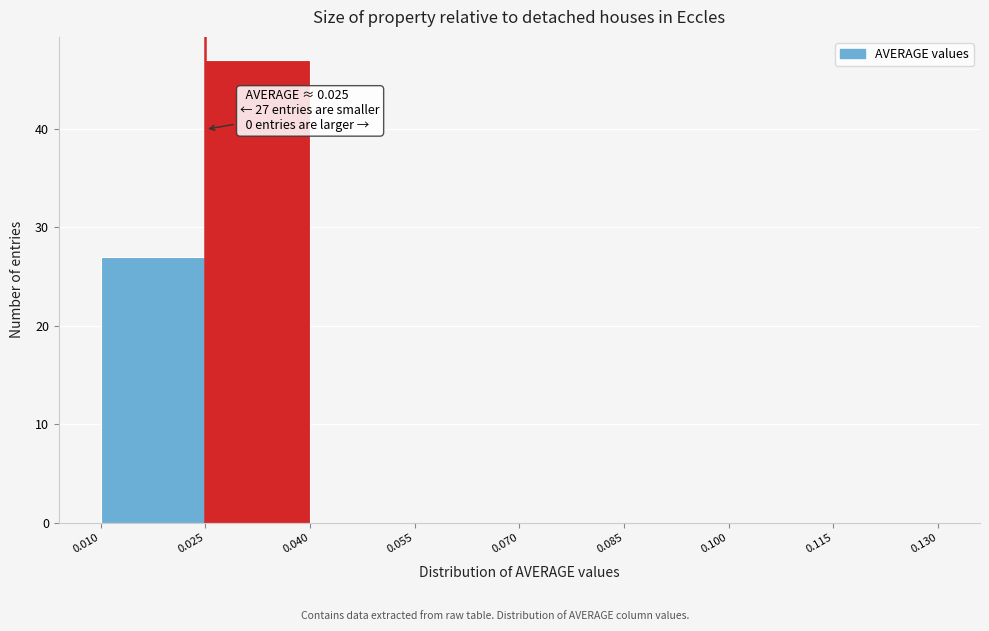

Which range on the x-axis has the tallest bar?

0.025 to 0.040